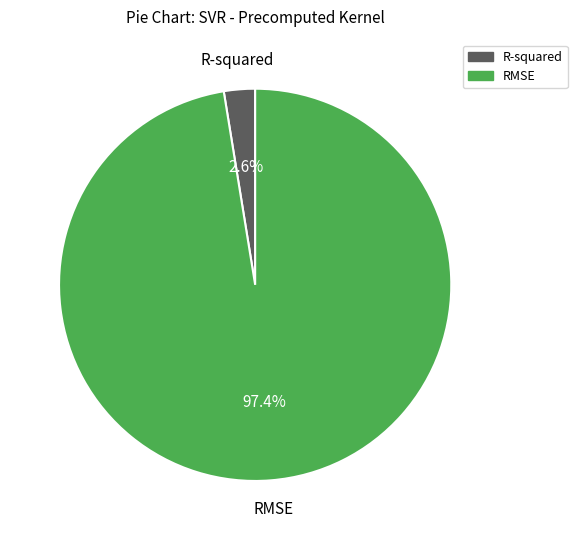

What percentage is NOT represented by R-squared?

97.4%